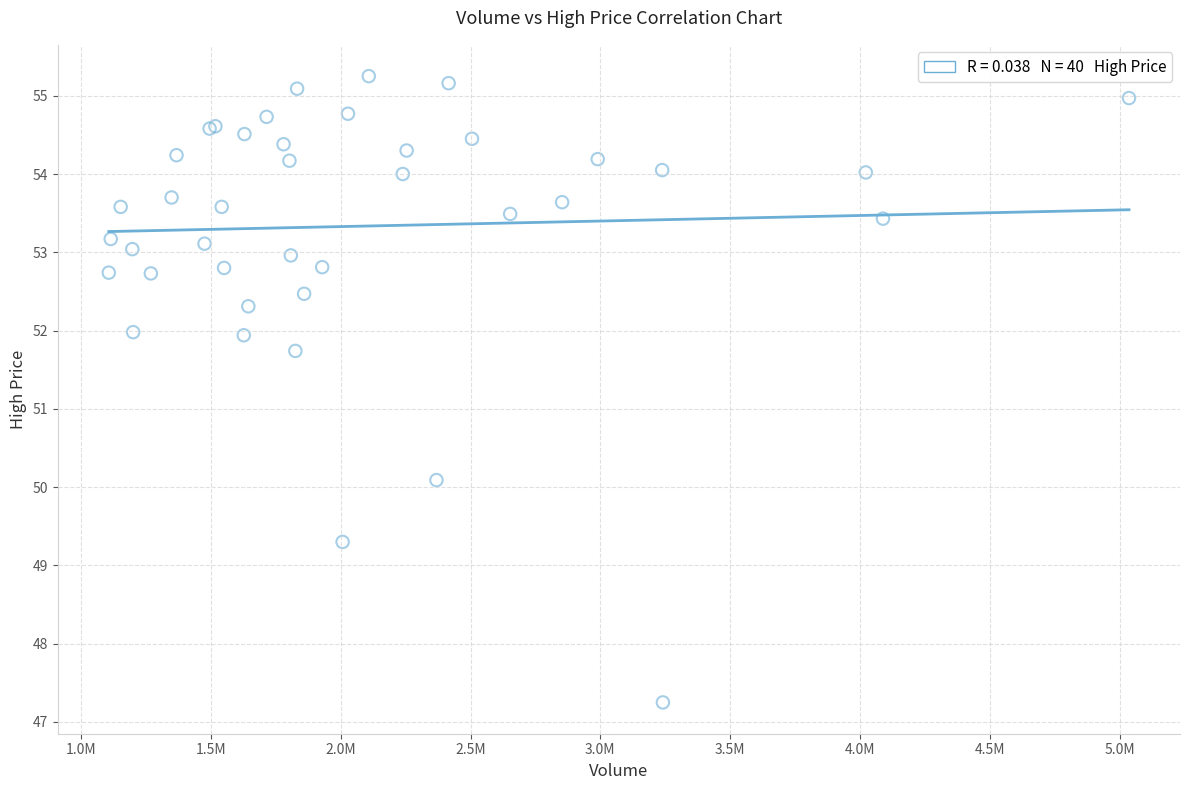

What Y value in the scatter plot is closest to 51?

51.7